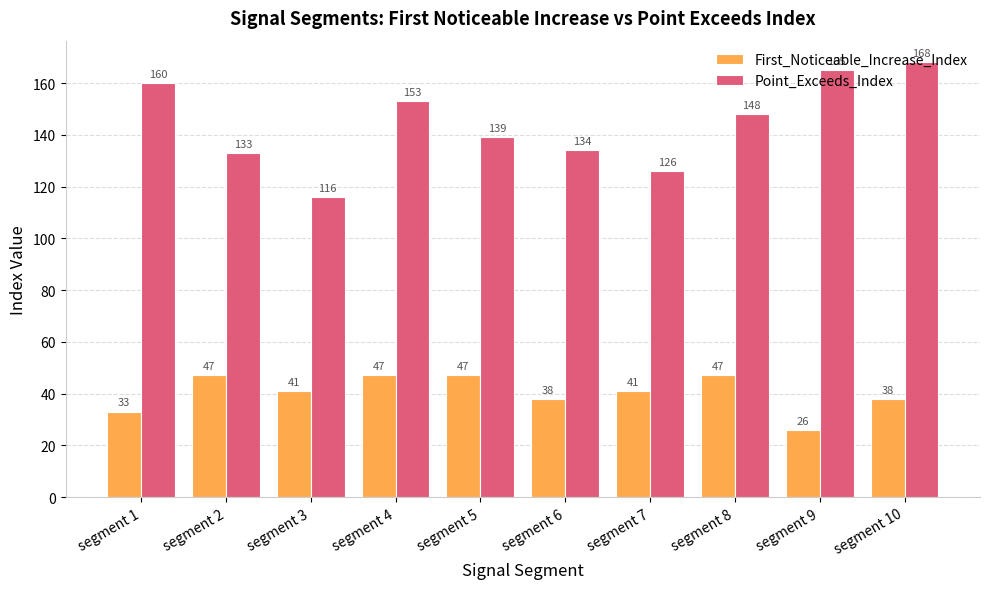

What is the sum of the First_Noticeable_Increase_Index values at segment 9 and segment 8?

73